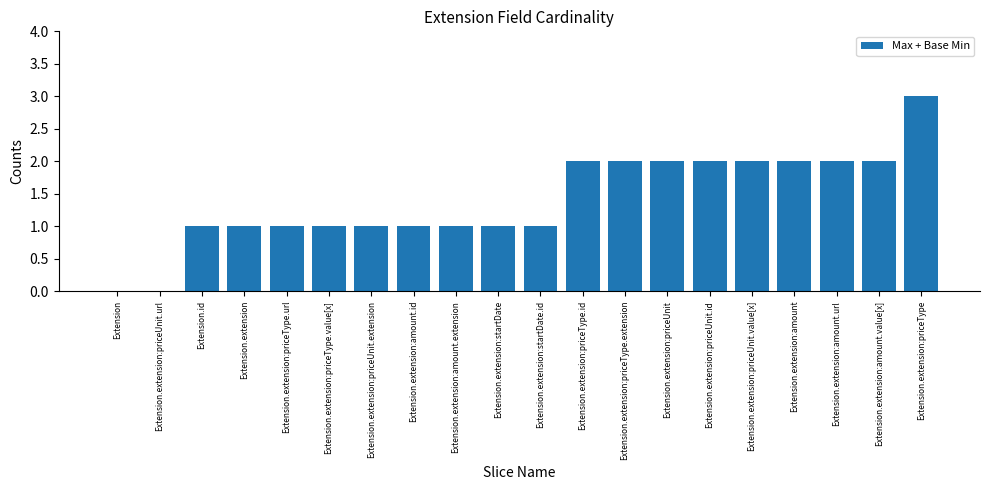

What is the sum of all values?

28